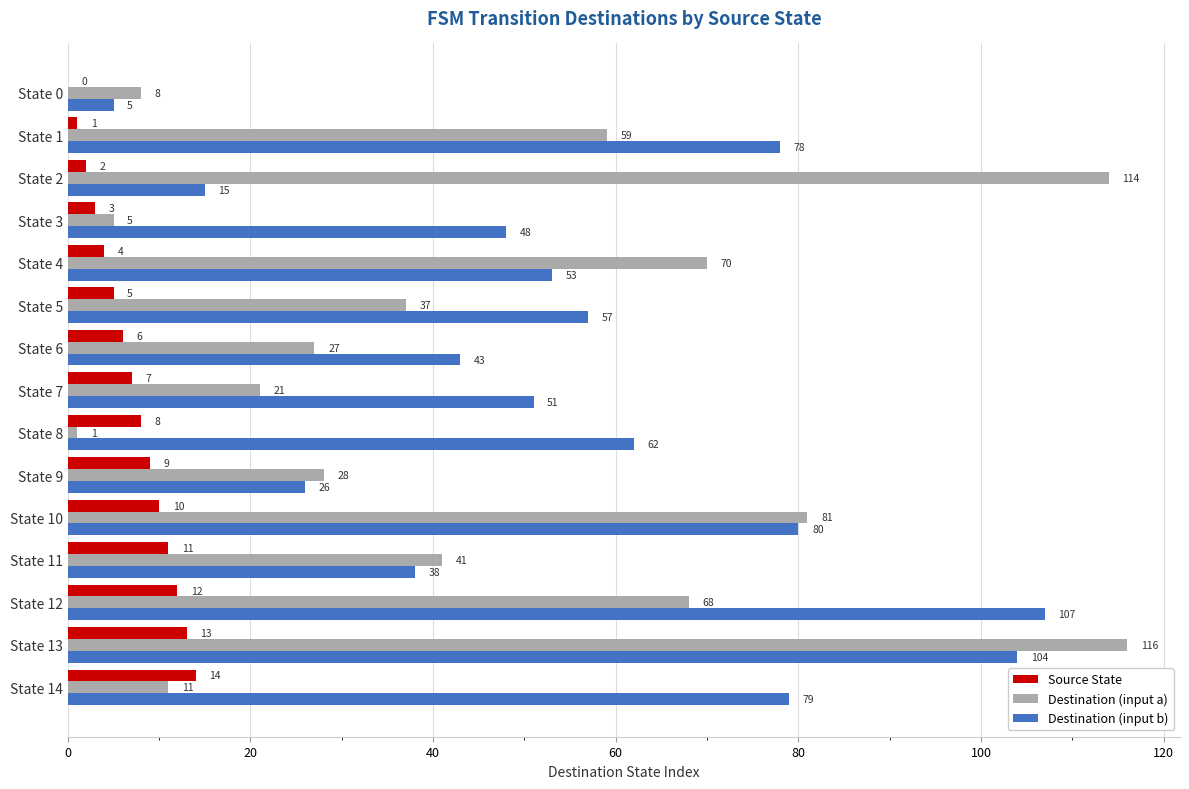

What is the sum of all Destination (input b) values?

846